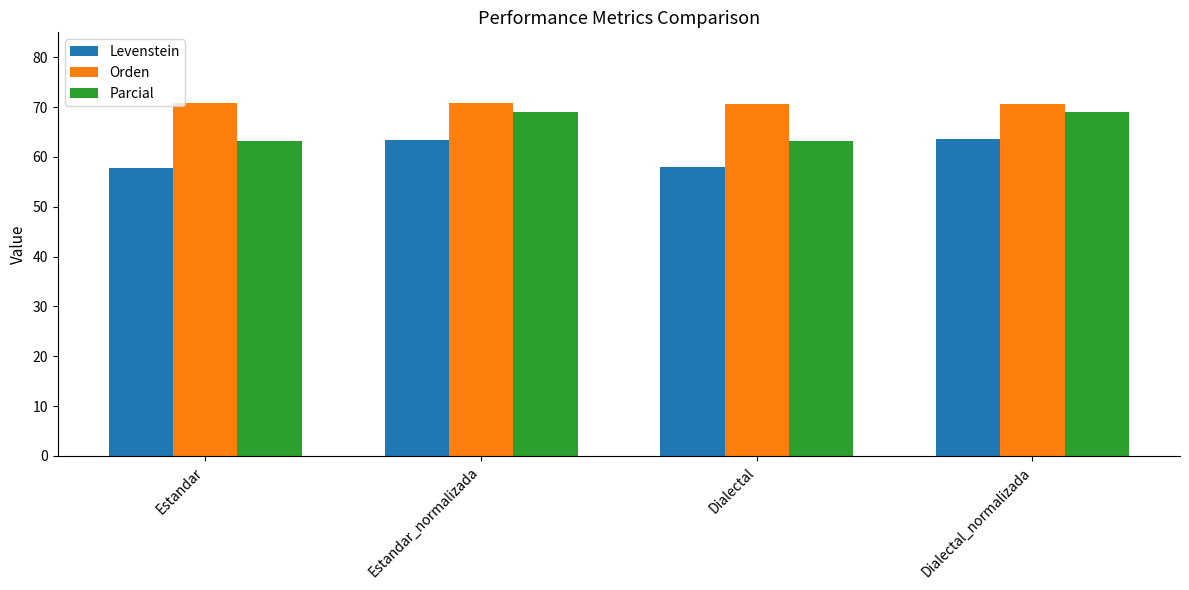

The value of Orden at Dialectal_normalizada is 70.5. True or false?

True